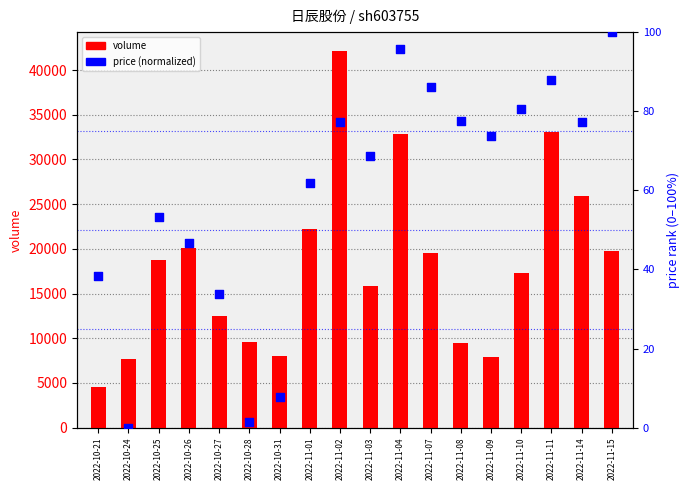

What are all the series names shown in the legend?

volume, price (normalized)